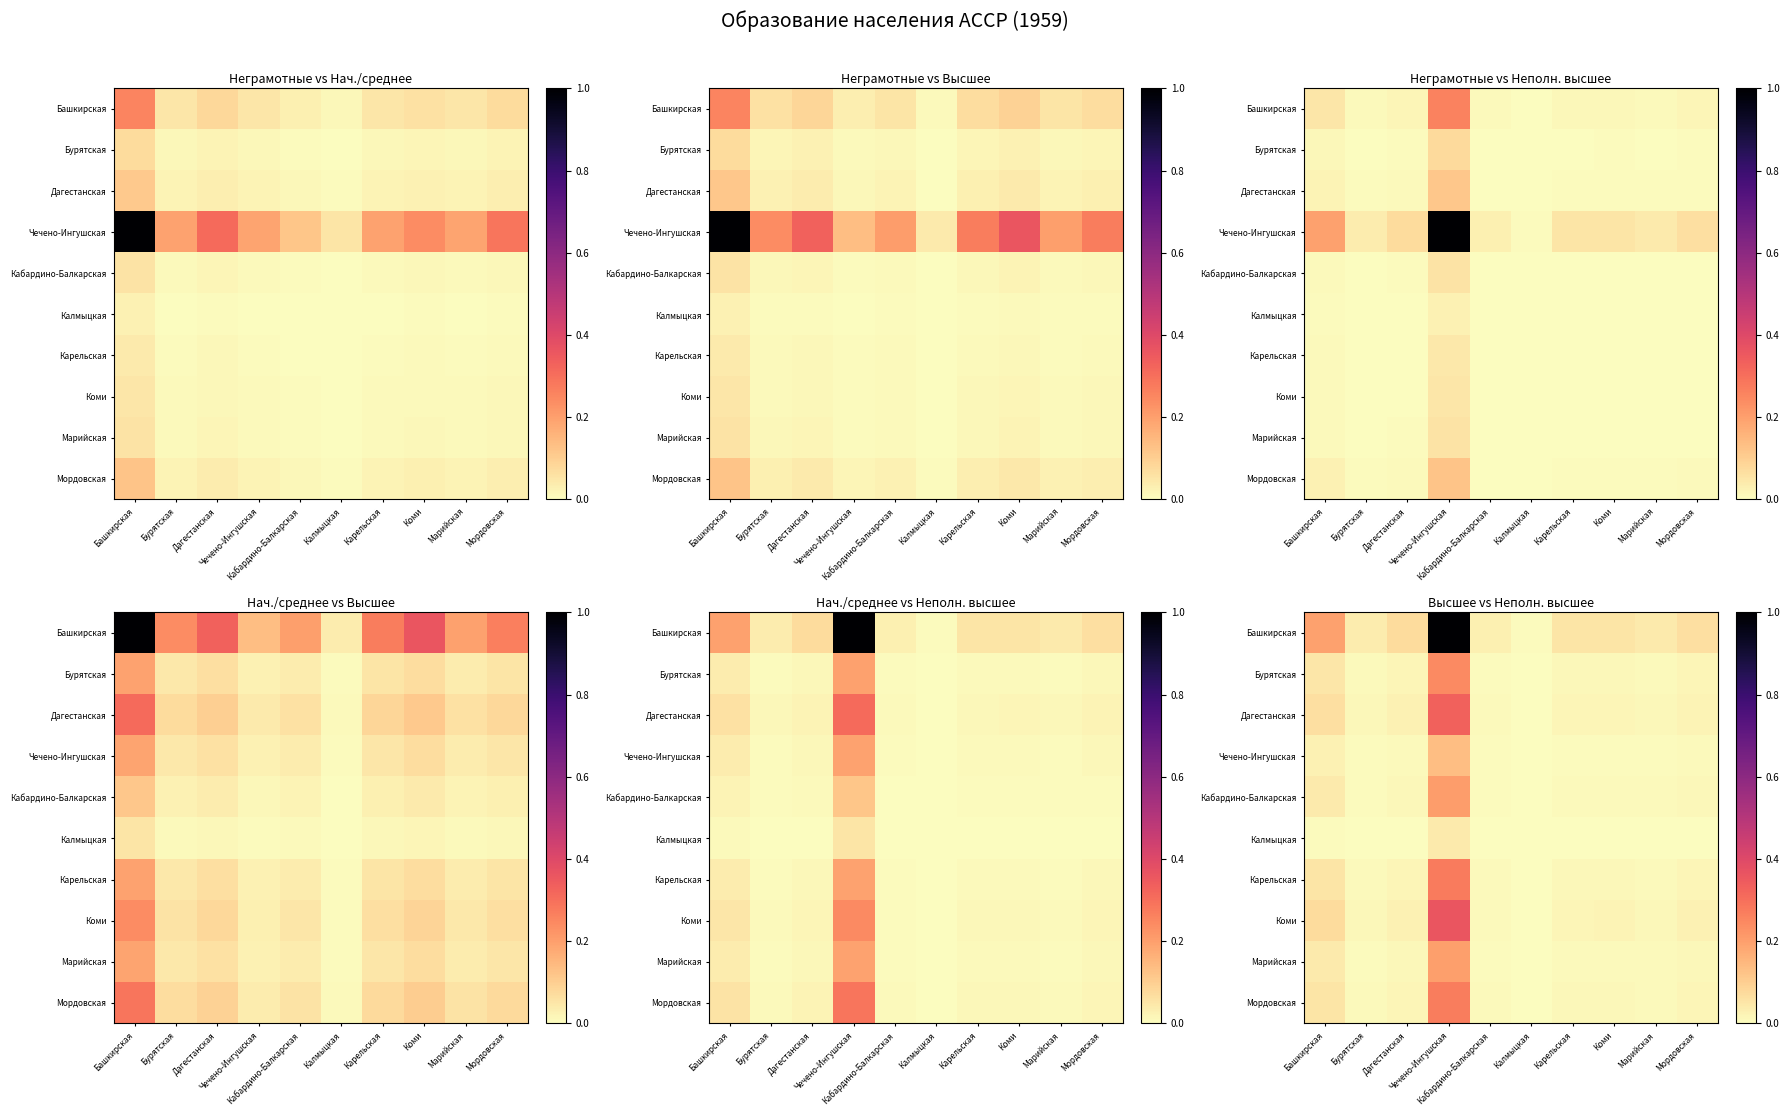

True or false: Кабардино-Балкарская has a value of 0.2 at Чечено-Ингушская.

True